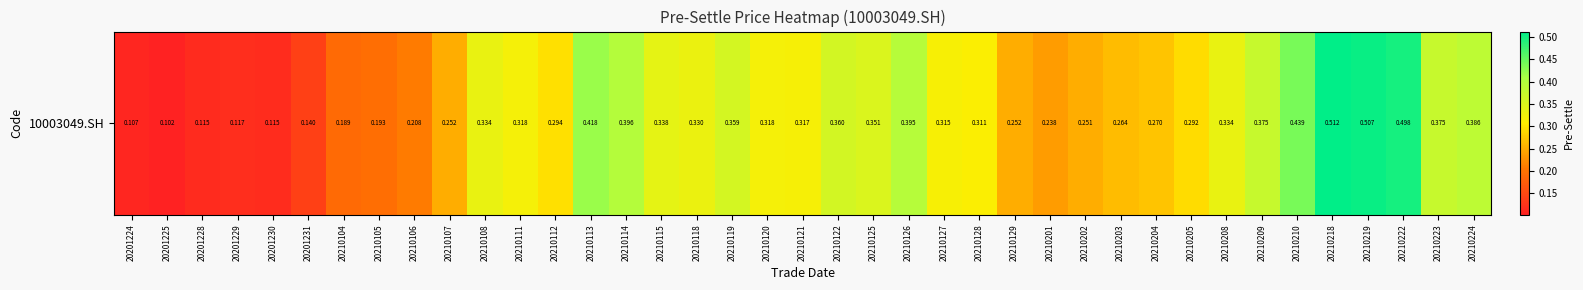

Which category has the lowest value across all series?

20201225